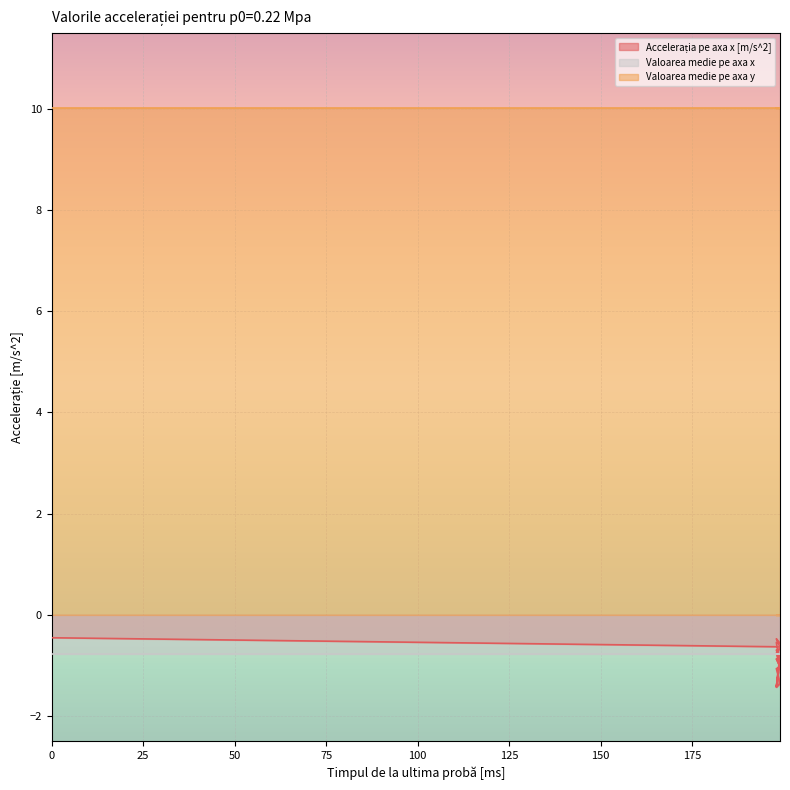

Reading left to right, list all the values displayed in this chart.

Accelerația pe axa x [m/s^2]: -0.5	-0.6	-0.6	-0.5	-0.6	-0.5	-1.0	-0.9	-1.0	-0.8	-0.7	-0.7	-0.9	-1.4	-0.8	-1.4	-1.4	-1.1	-1.0	-1.0
Valoarea medie pe axa x: -0.8	-0.8	-0.8	-0.8	-0.8	-0.8	-0.8	-0.8	-0.8	-0.8	-0.8	-0.8	-0.8	-0.8	-0.8	-0.8	-0.8	-0.8	-0.8	-0.8
Valoarea medie pe axa y: 10.0	10.0	10.0	10.0	10.0	10.0	10.0	10.0	10.0	10.0	10.0	10.0	10.0	10.0	10.0	10.0	10.0	10.0	10.0	10.0